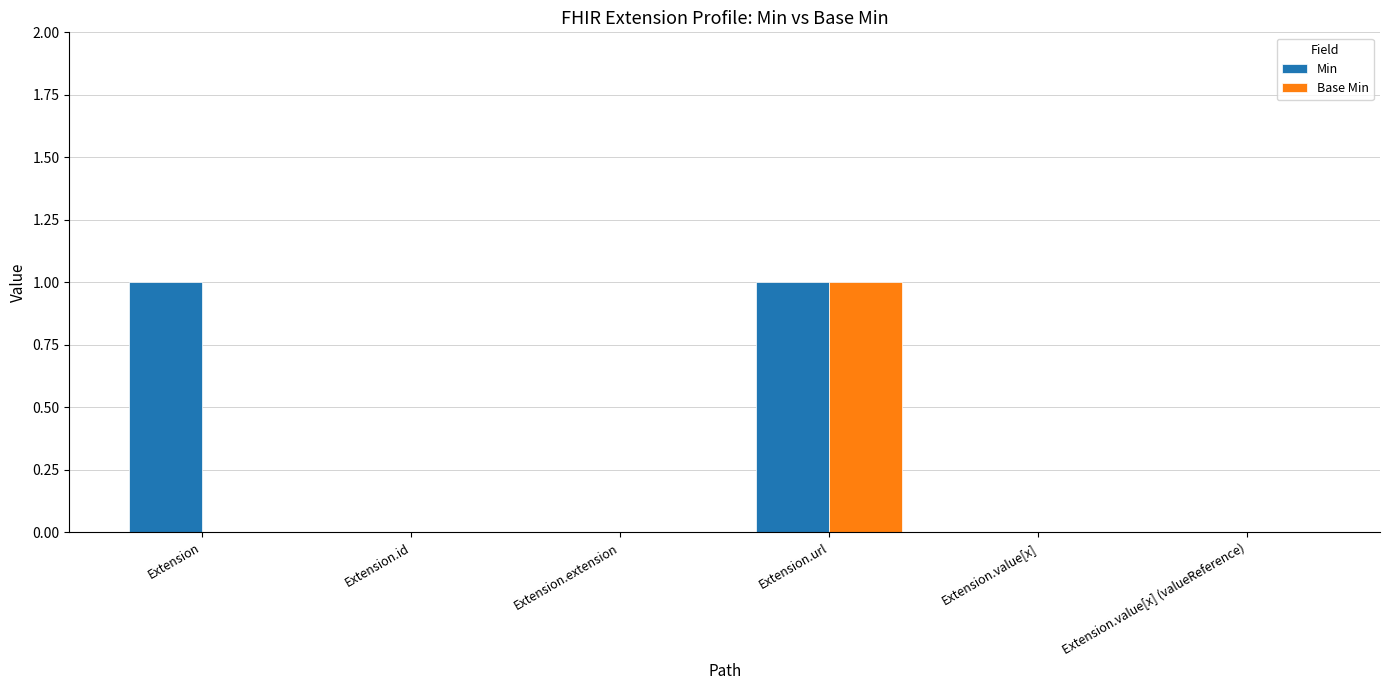

Is it true that Base Min equals 1 at Extension.value[x]?

False